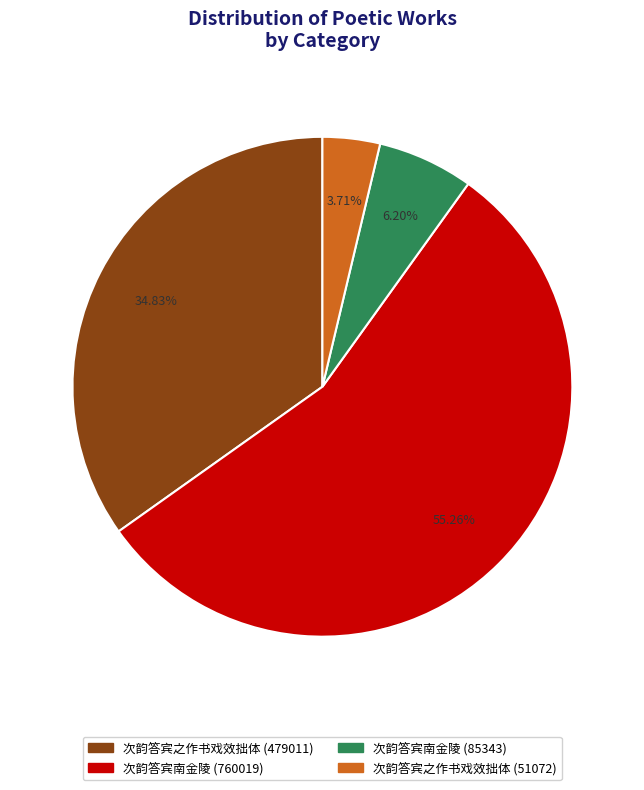

To the nearest percent, what is the average slice percentage?

25%